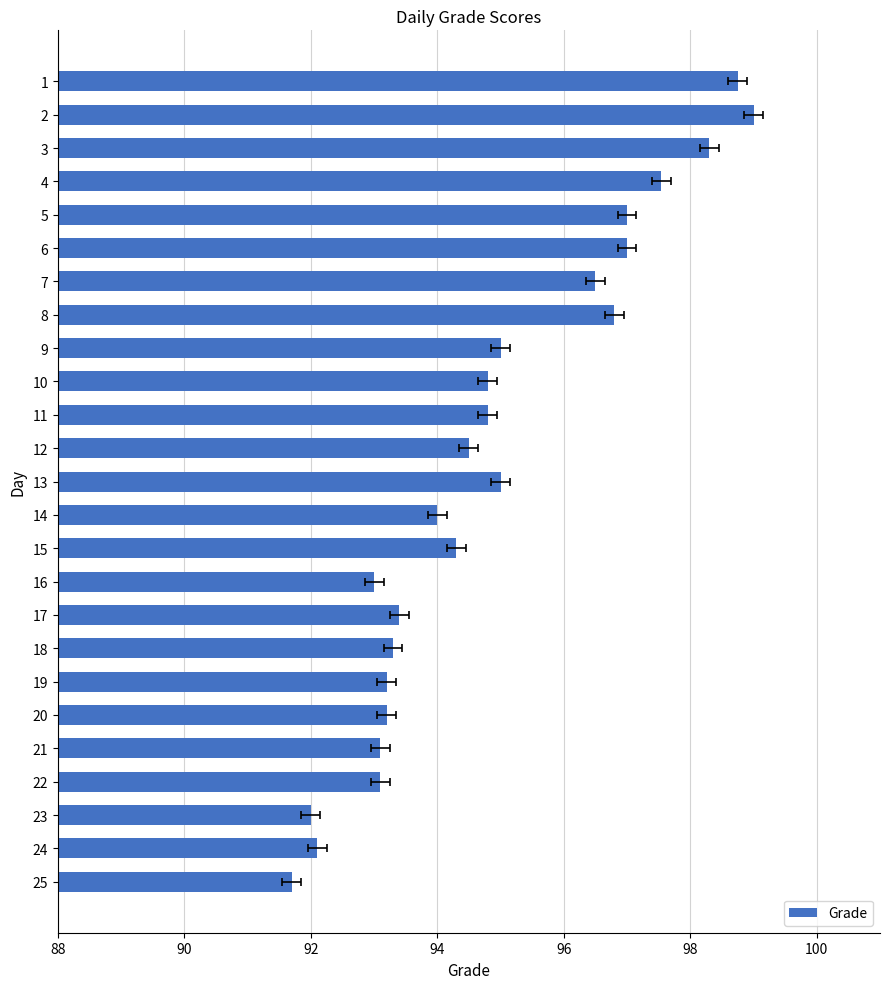

What is the change in value from 18 to 22?

-0.2